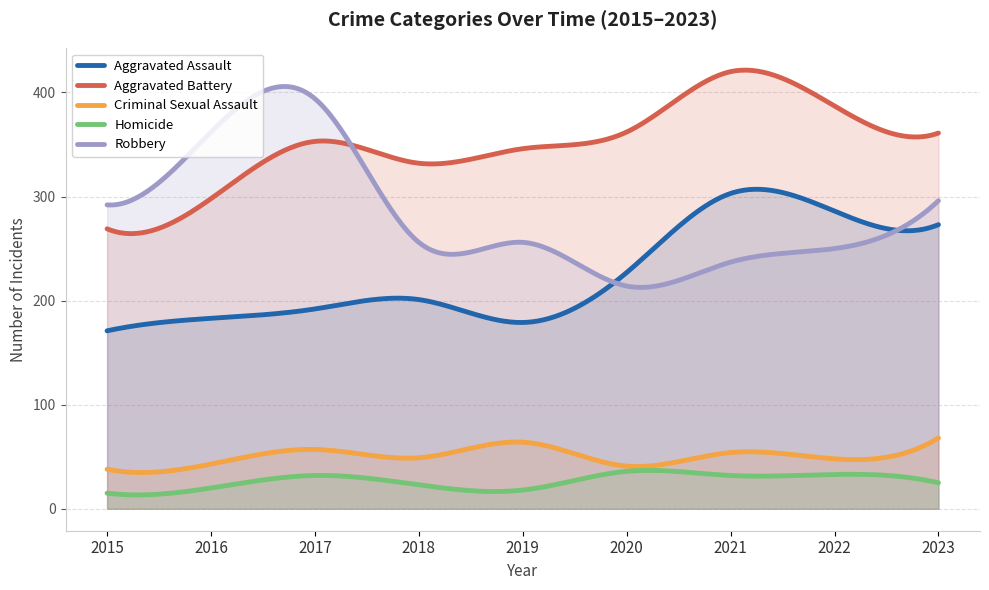

At which label is Robbery closest to 304?

2023